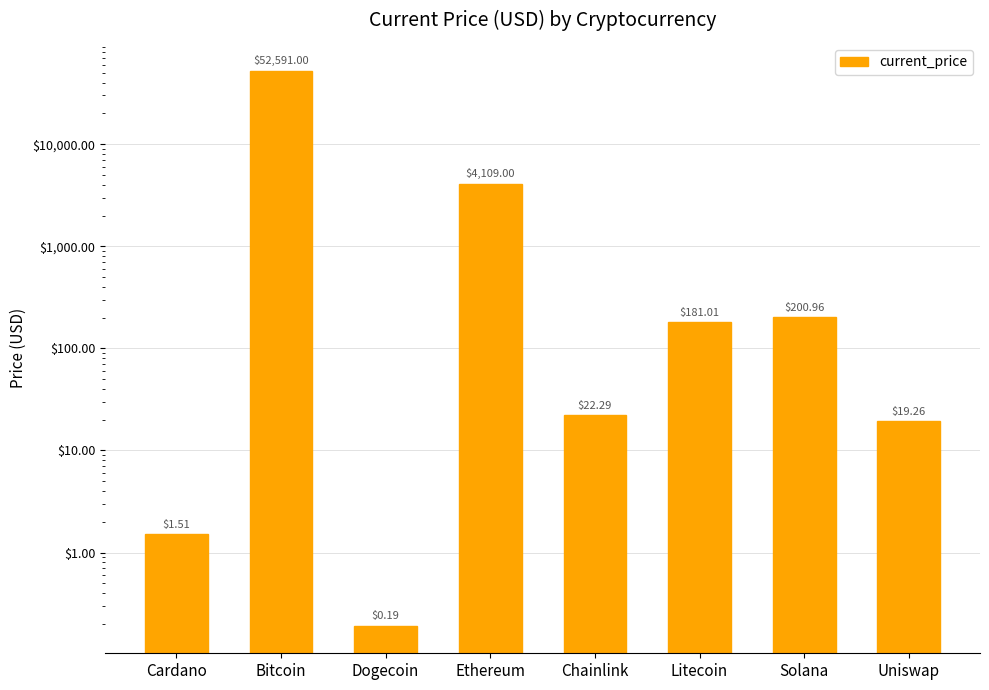

True or false: the data shows 0.2 at Dogecoin.

True